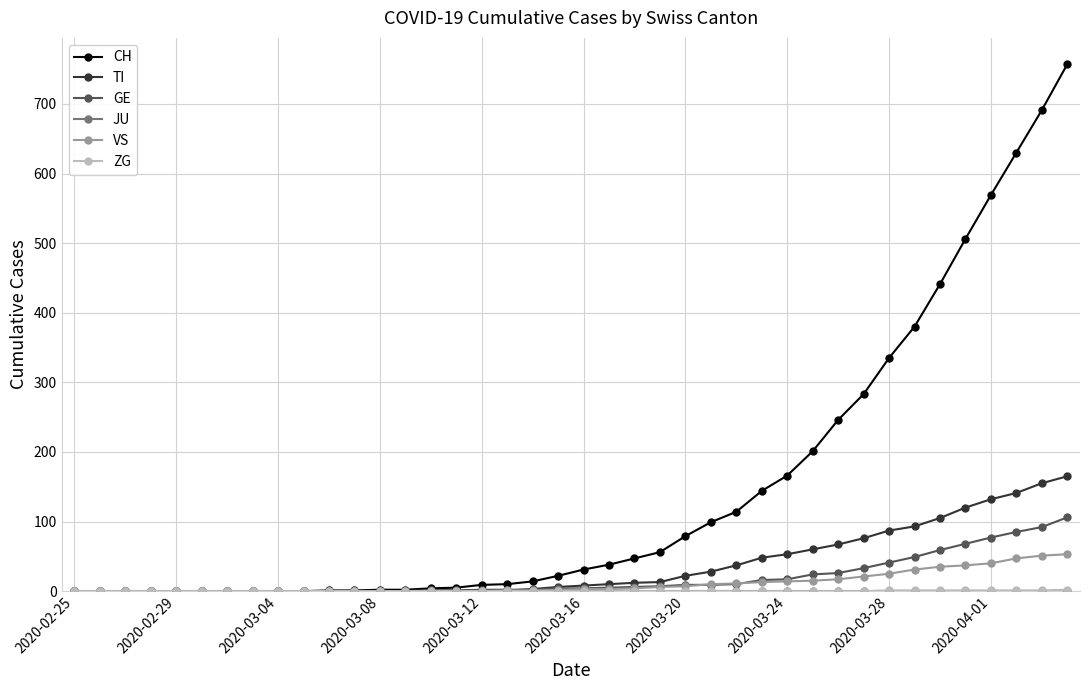

What is the maximum value for TI?

165